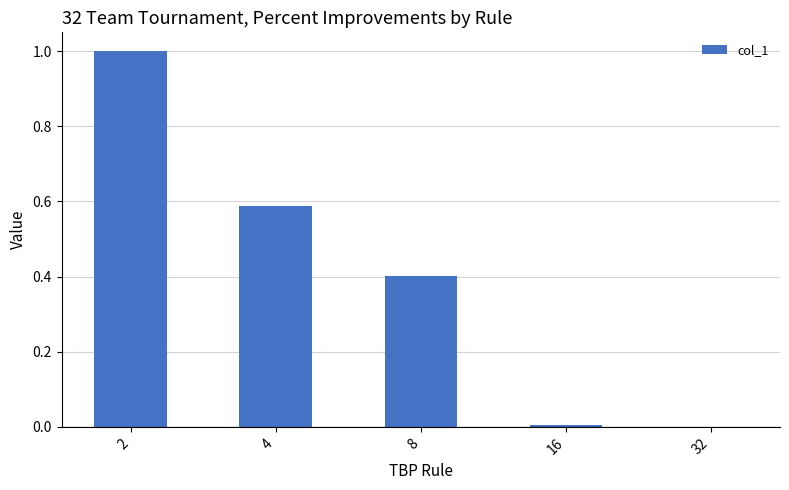

What is the maximum value shown in the chart?

1.0